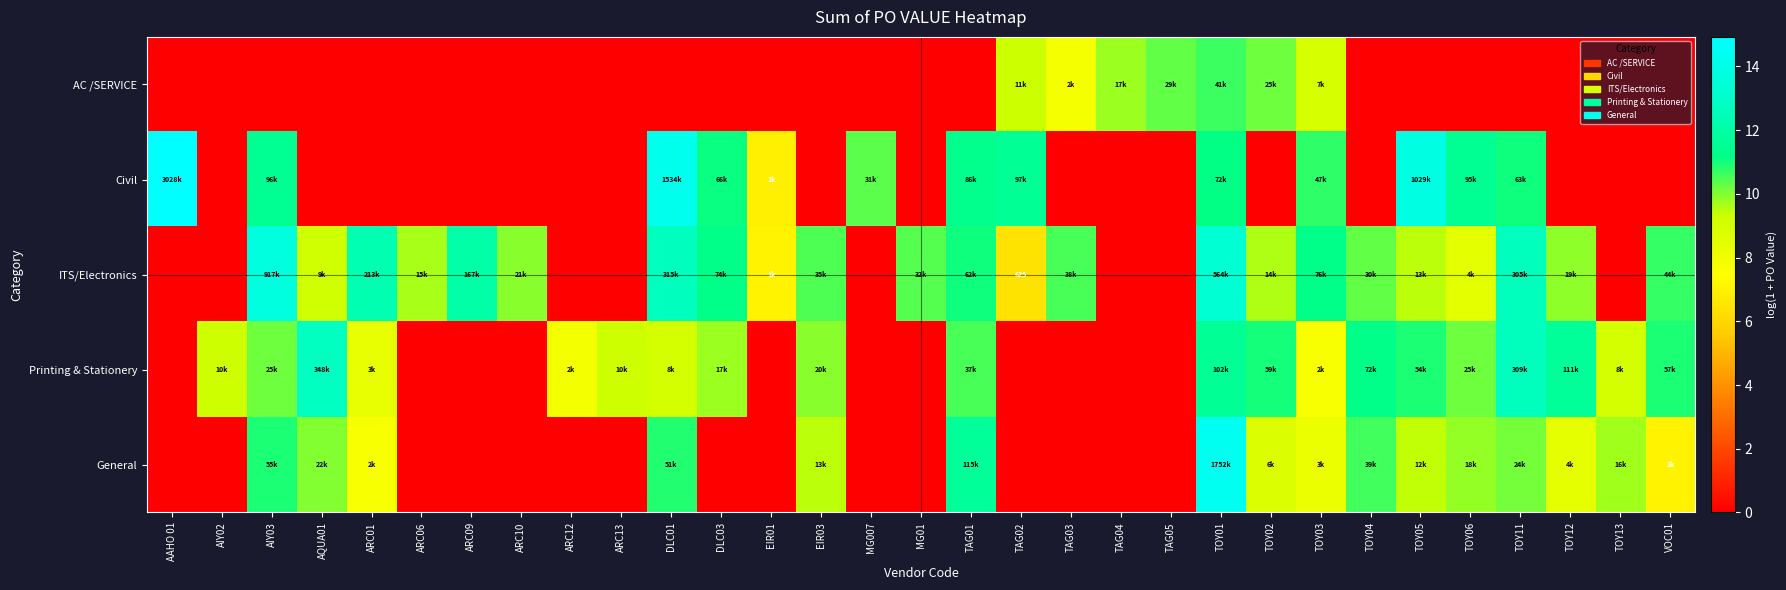

At which label does General reach its minimum?

AAHO 01